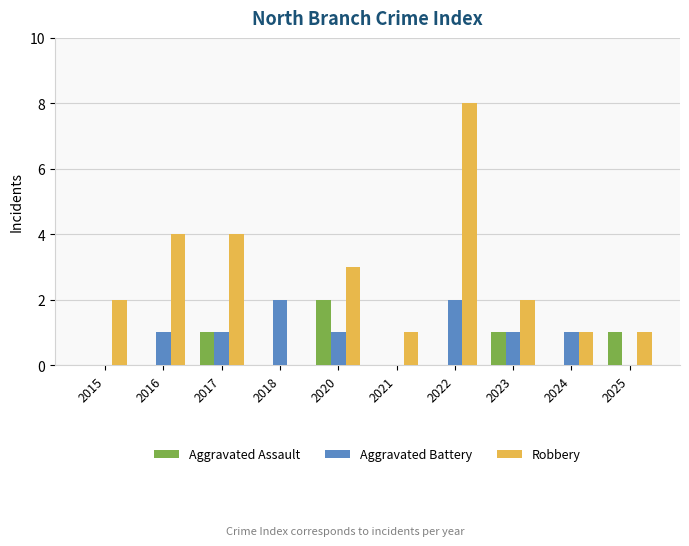

True or false: Aggravated Battery has a value of 1 at 2020.

True